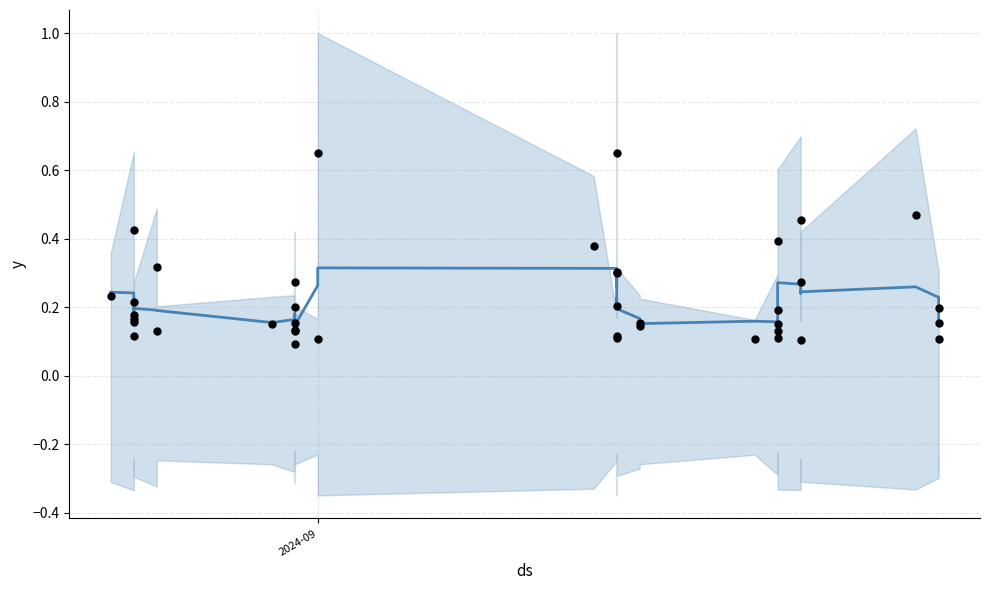

What are all the series names shown in the legend?

trend, observations